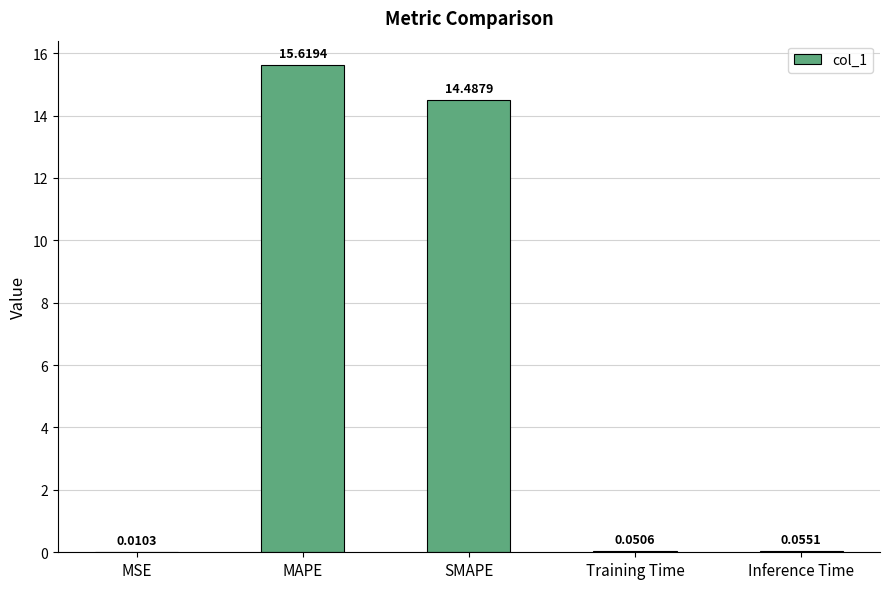

At which label is the value closest to 7?

Inference Time